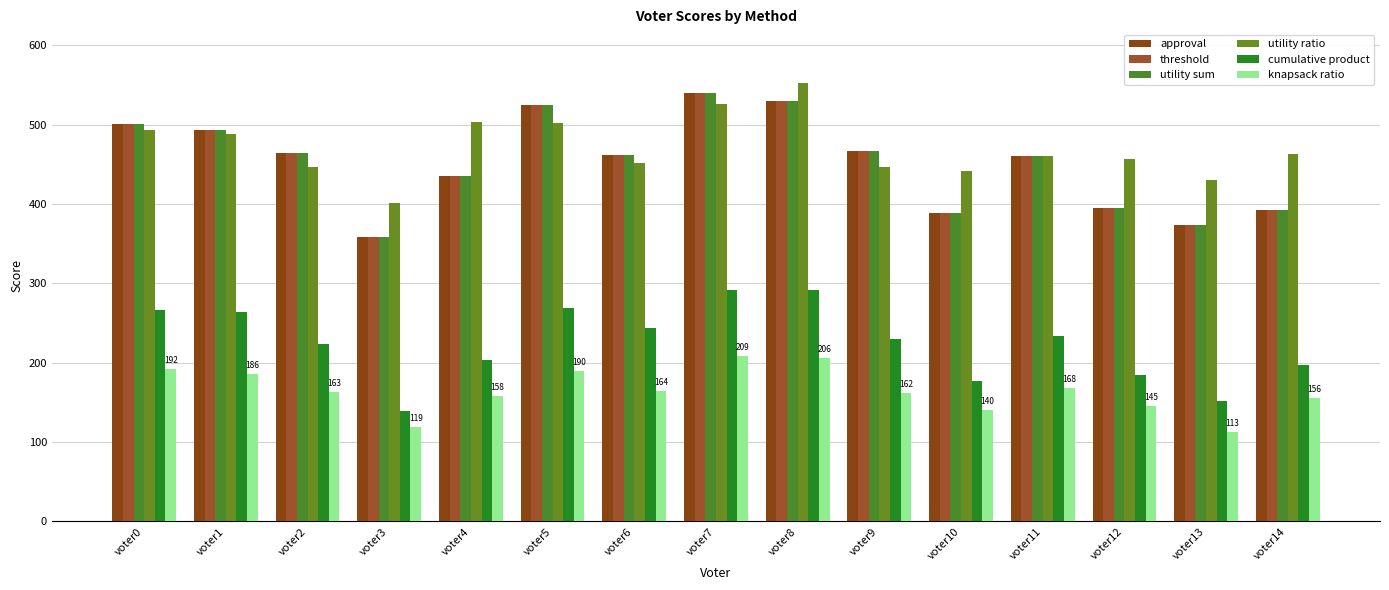

Which series has the largest range (max minus min)?

approval